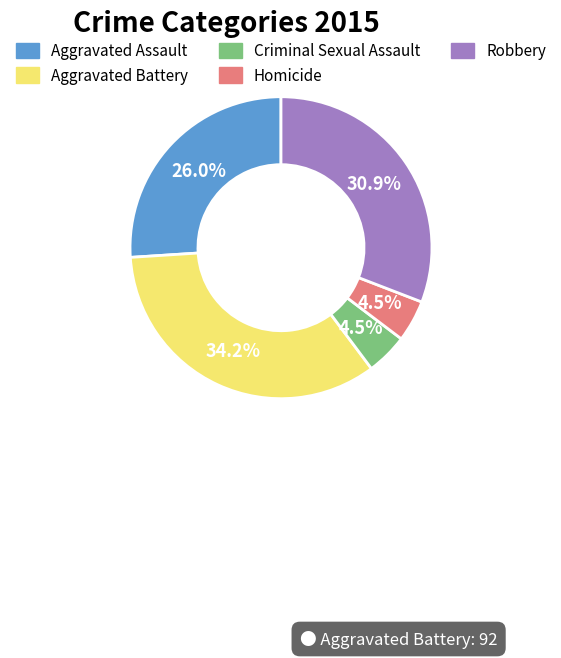

Count the number of slices in the pie.

5